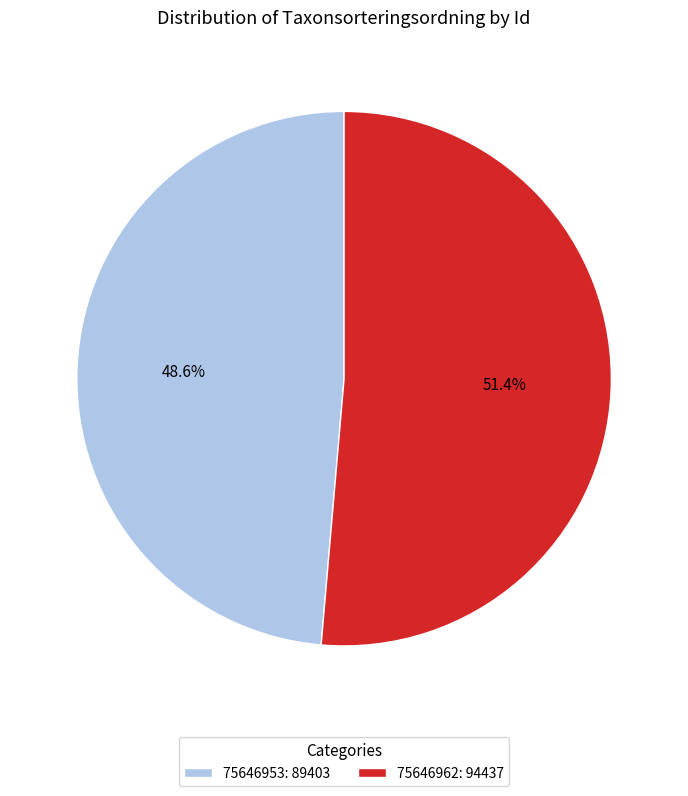

Does any single category account for the majority?

Yes